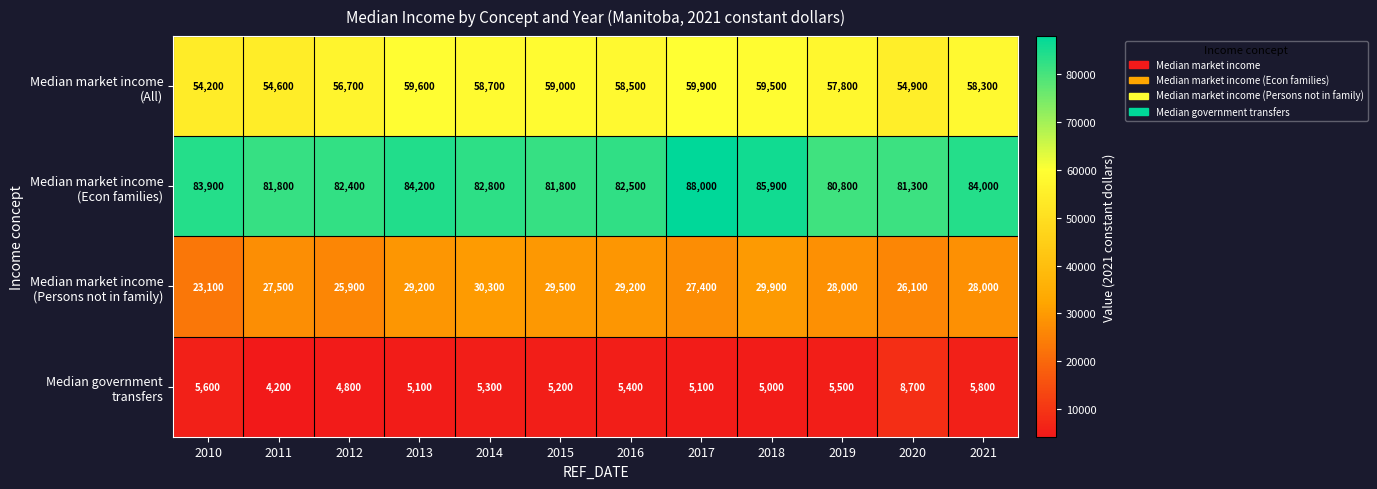

At which category is the sum across all series the highest?

2017